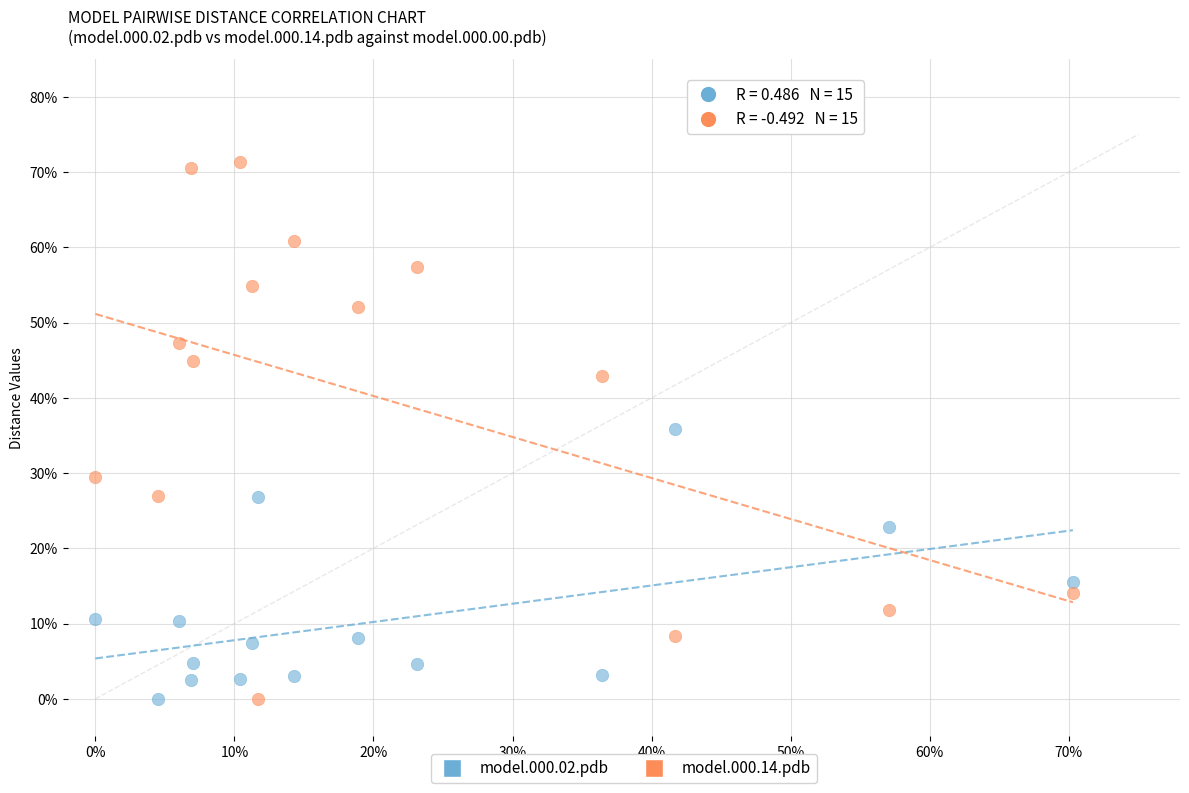

Which series has the widest spread of Y values?

model.000.14.pdb